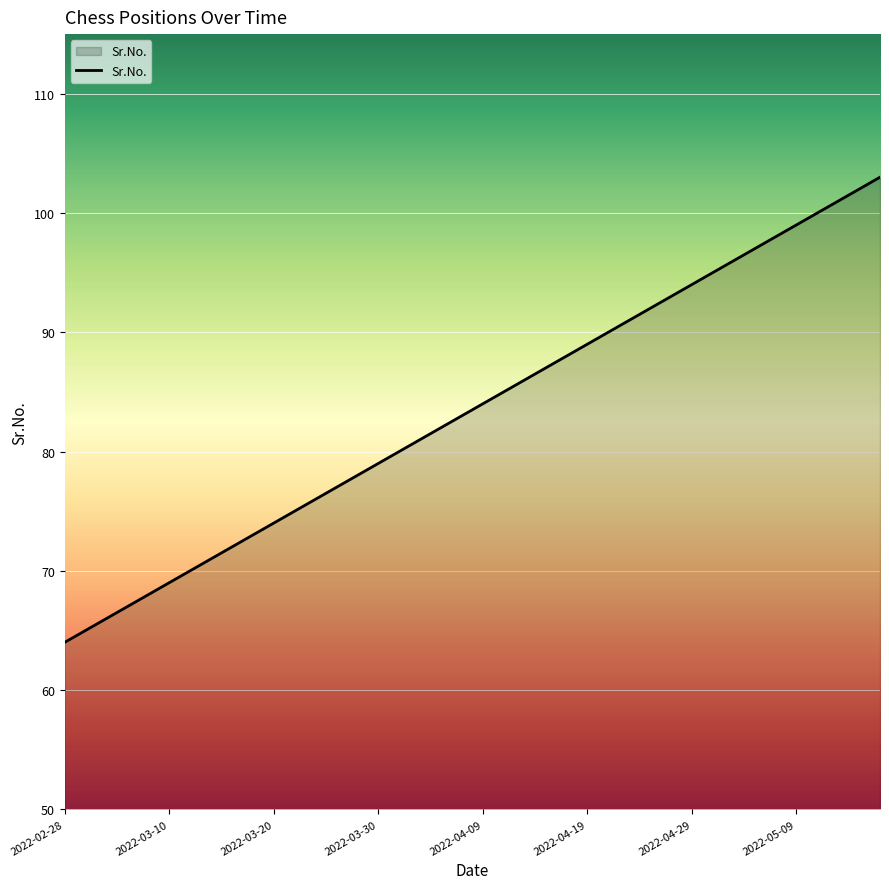

What is the minimum value shown in the chart?

64